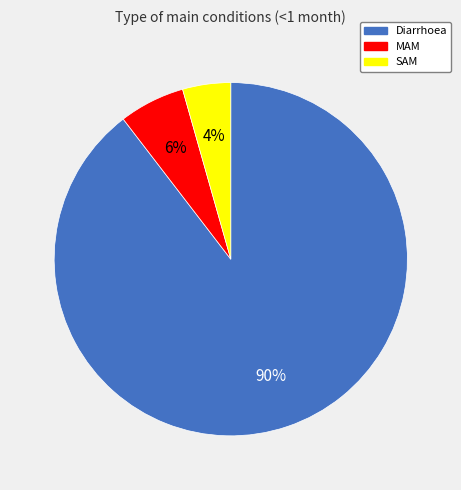

Rank the categories by value from highest to lowest.

Diarrhoea, MAM, SAM